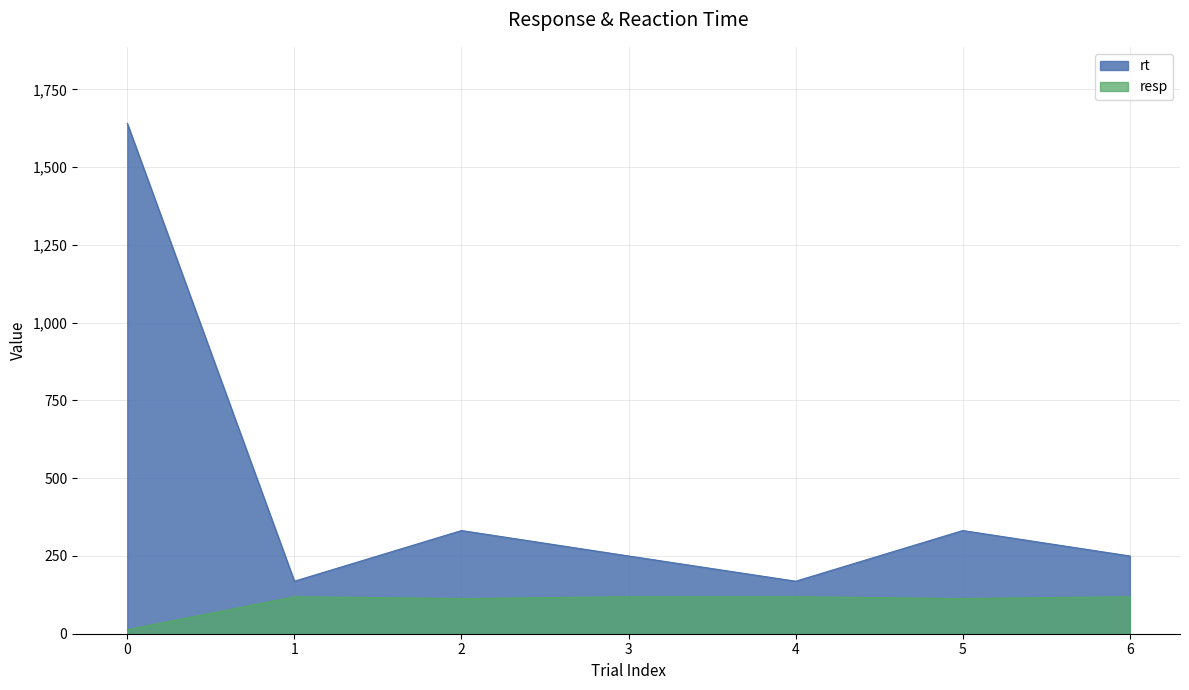

What is the total value across all series at 2?

444.7